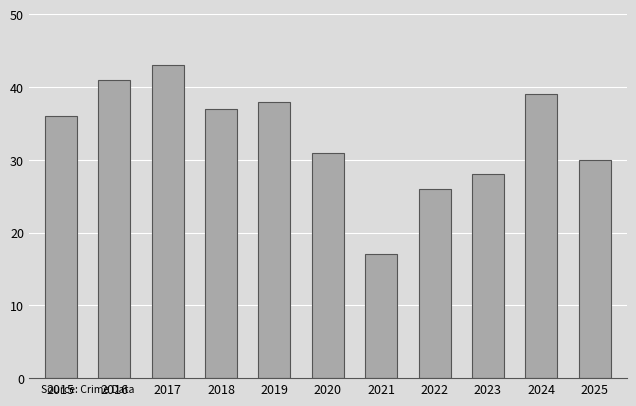

Does the chart contain any negative values?

No